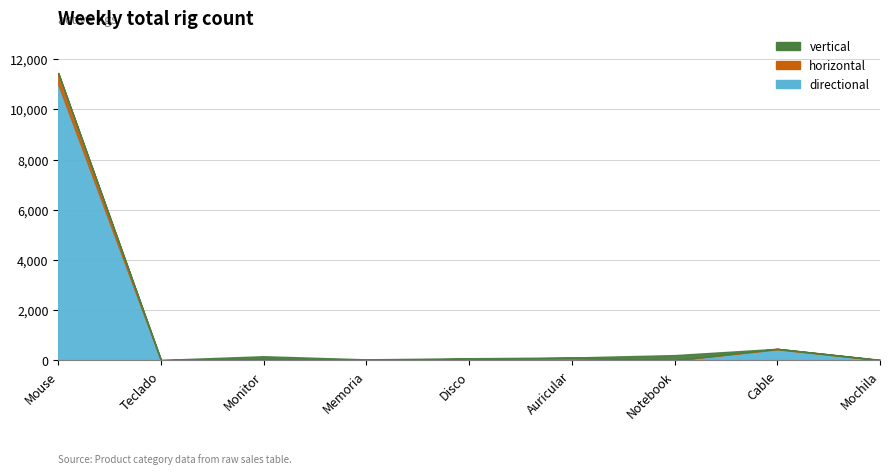

Is the value of directional at Auricular greater than the value of horizontal at Monitor?

No